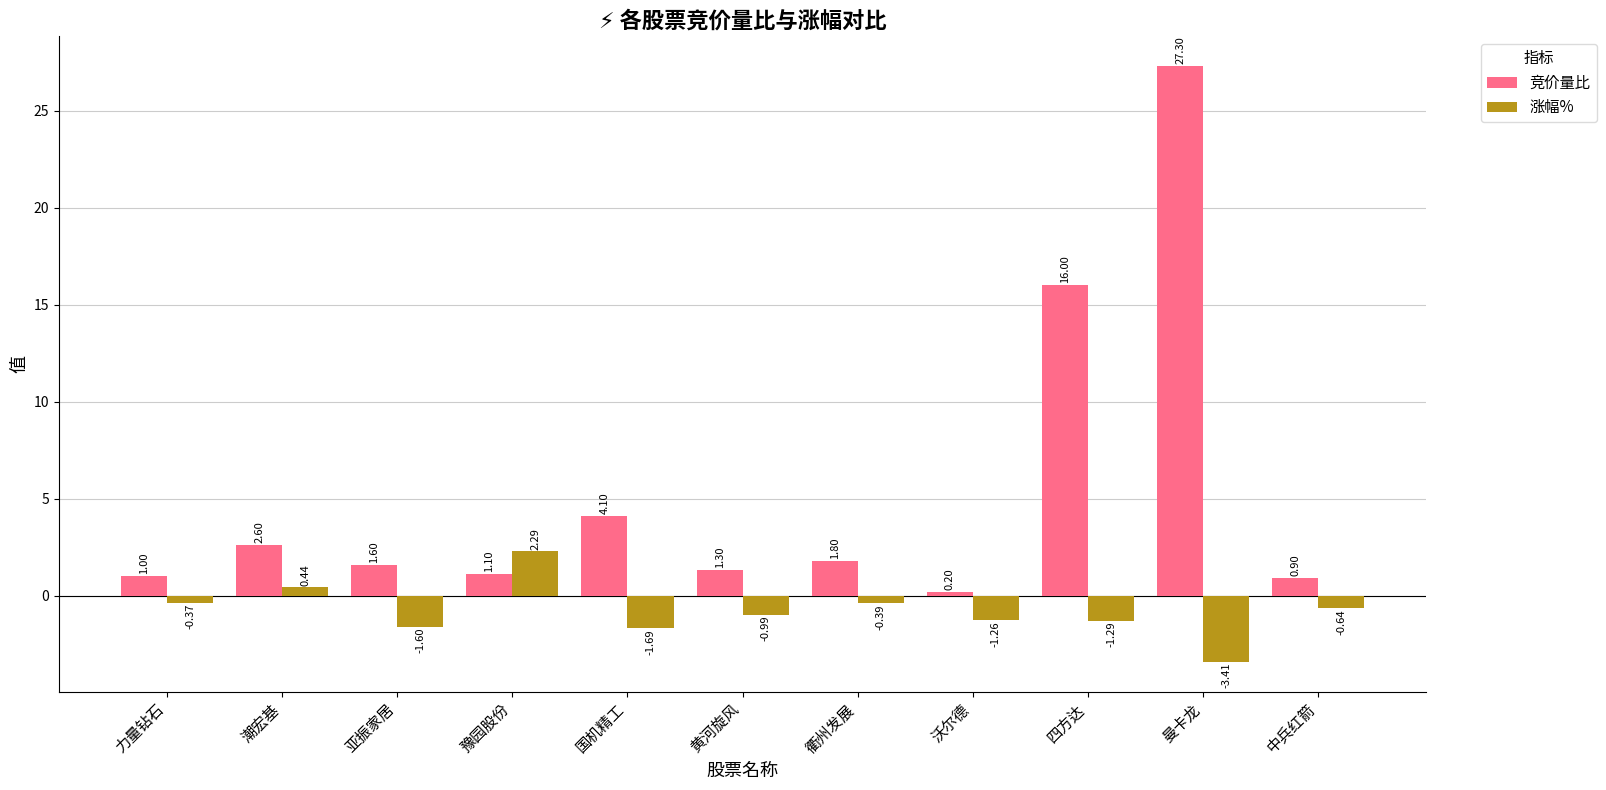

Which series has the largest range (max minus min)?

竞价量比